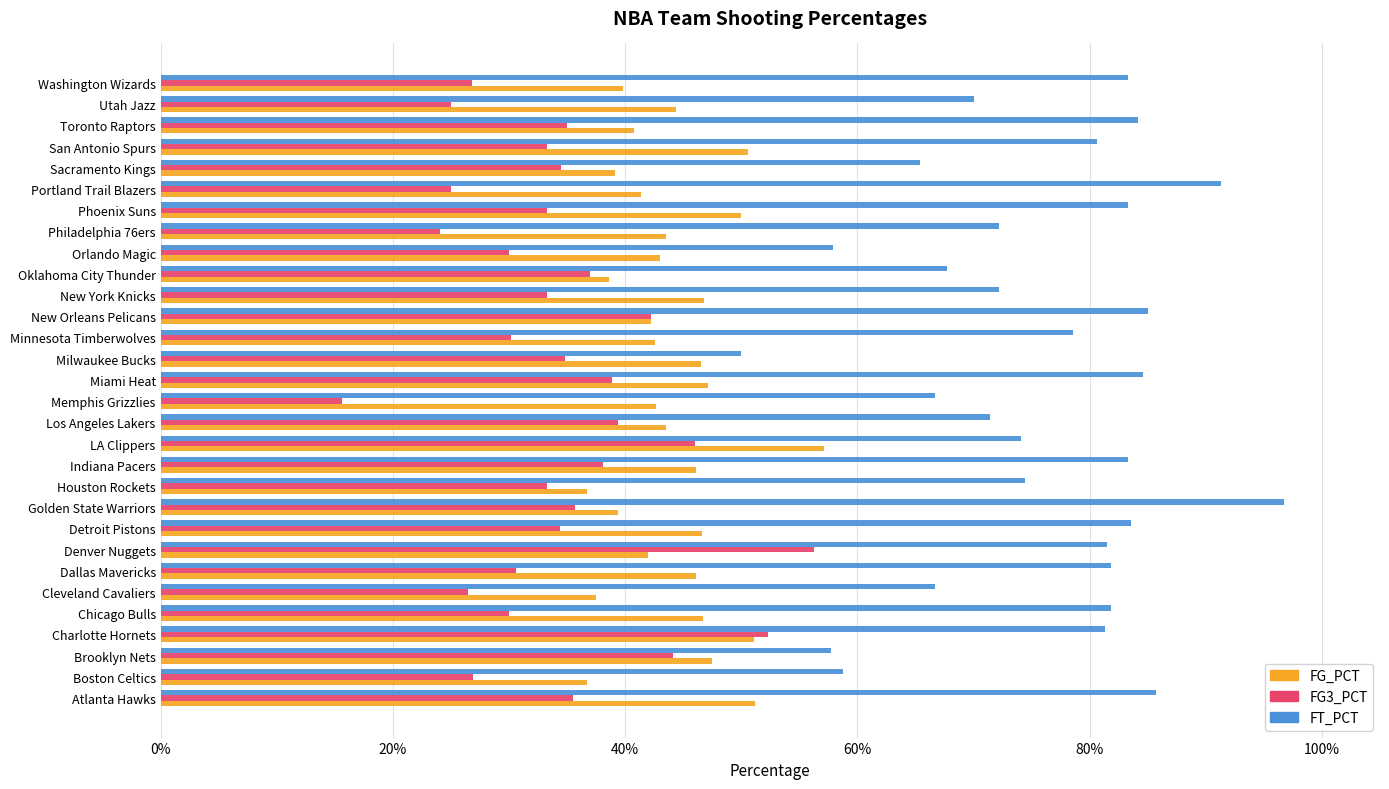

What are all the series names shown in the legend?

FG_PCT, FG3_PCT, FT_PCT